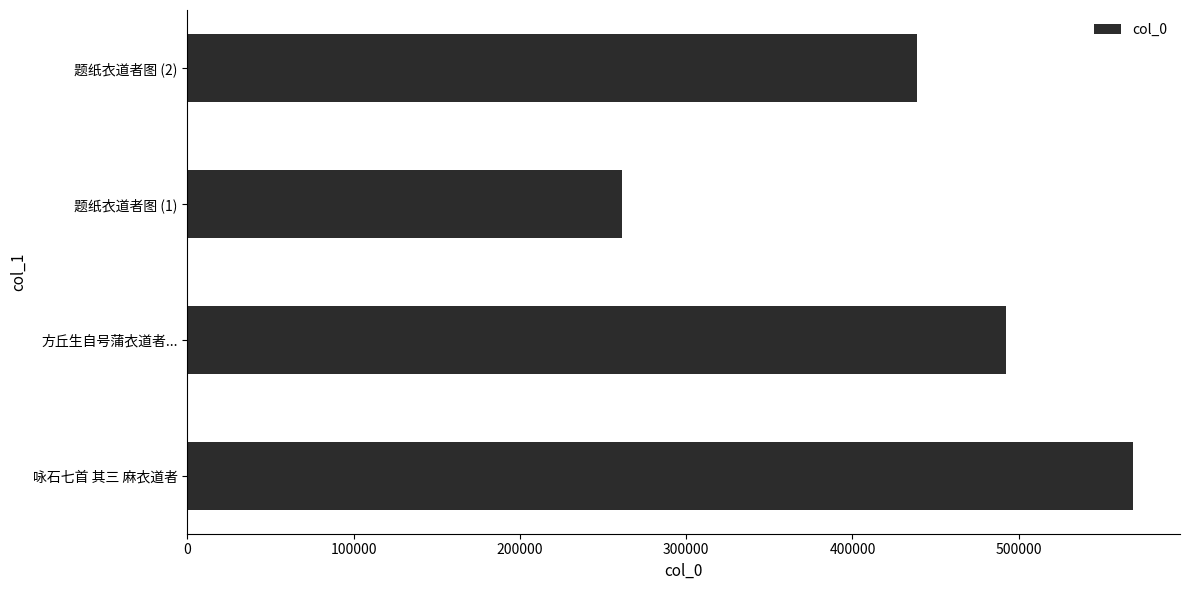

What is the sum of all values?

1761122